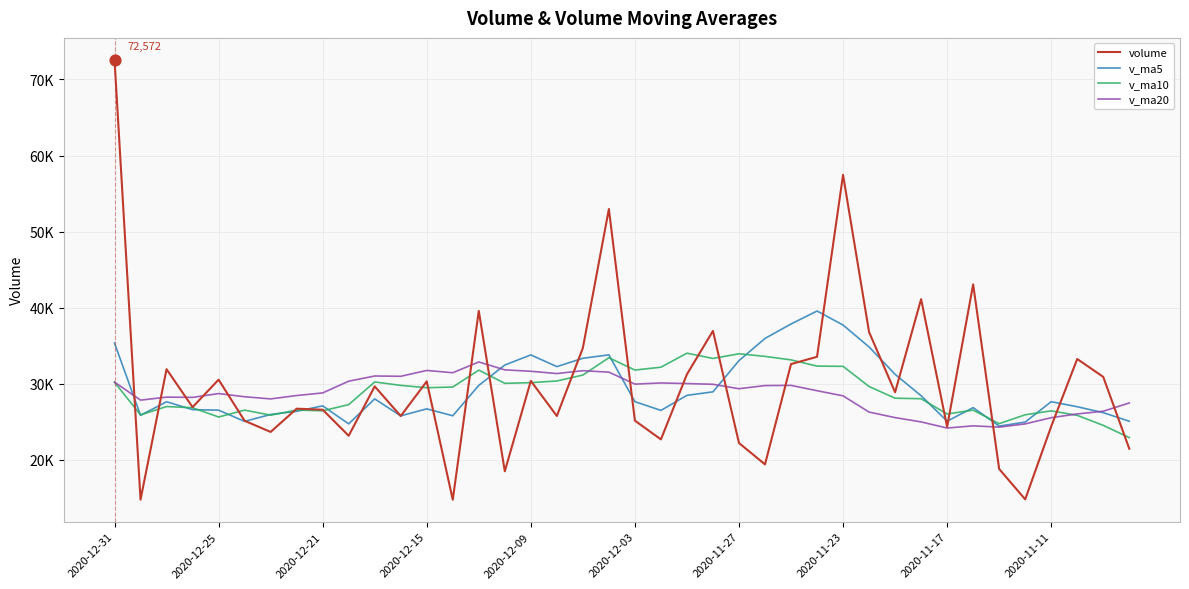

Which series has the largest total across all categories?

volume